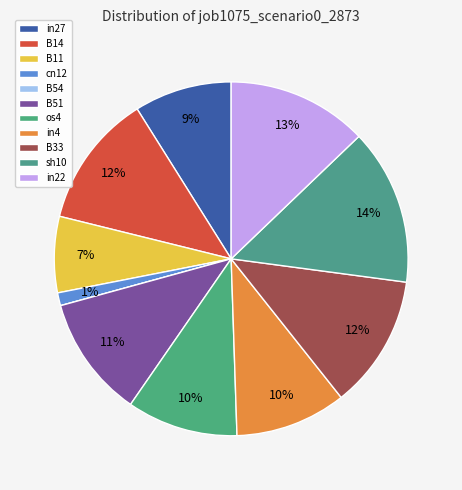

What is the largest slice in the pie chart?

sh10